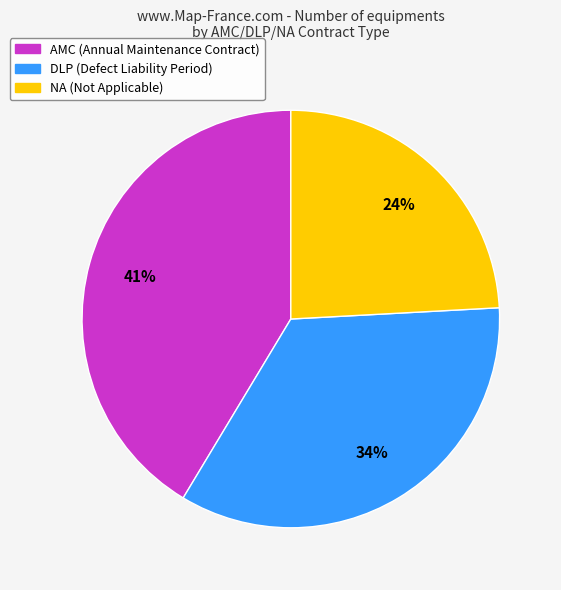

To the nearest percent, what is the difference between the largest and smallest slice percentages?

17%